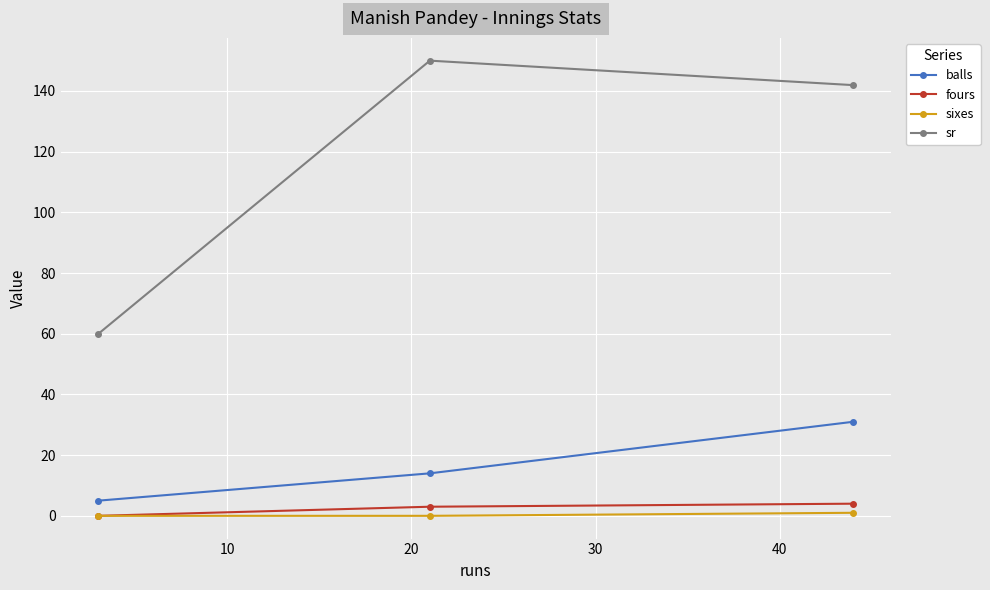

At how many categories does at least one series exceed 20?

3